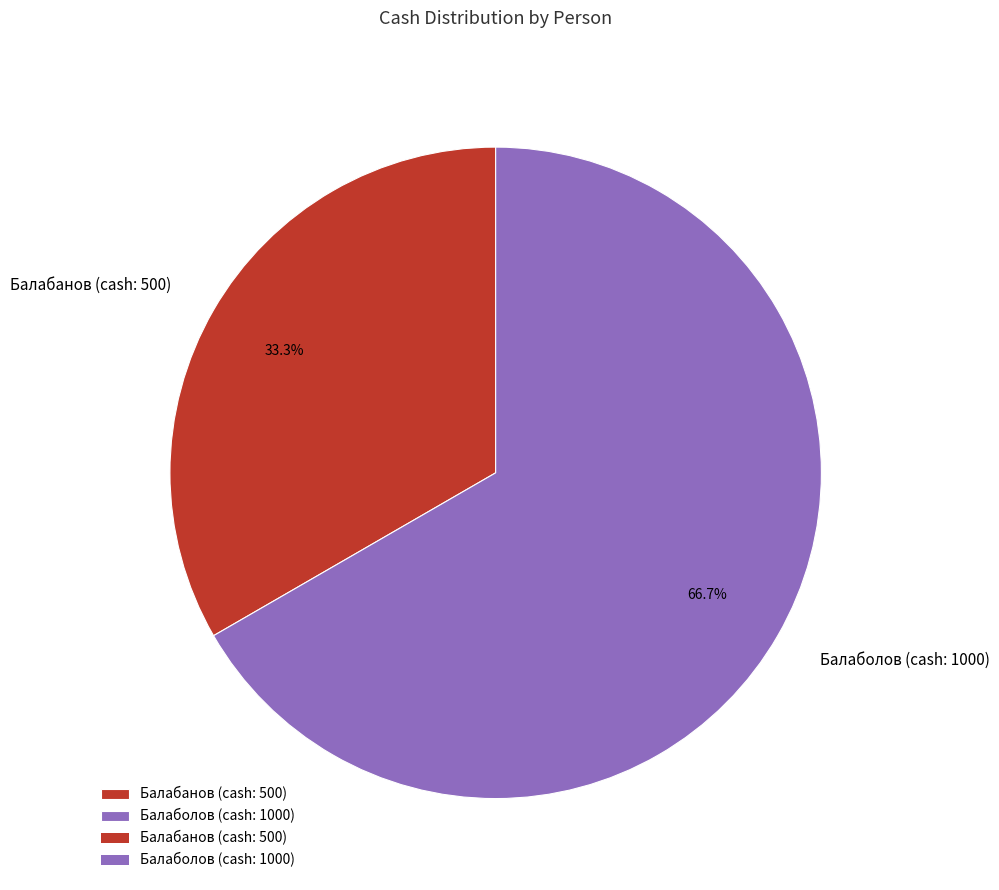

Which category has the biggest portion of the pie?

Балаболов (cash: 1000)